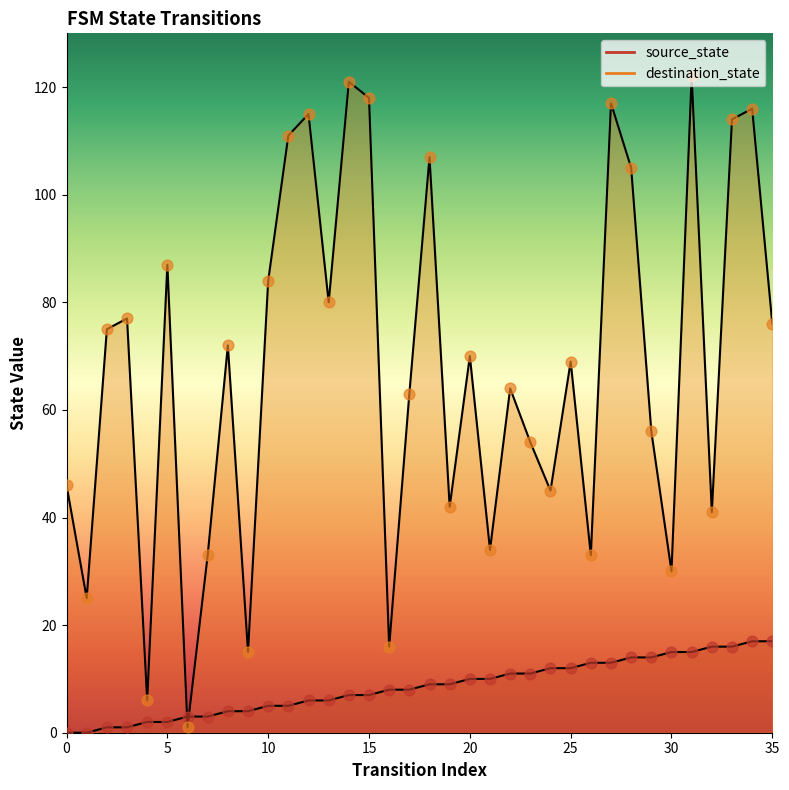

At how many categories does at least one series exceed 23?

32